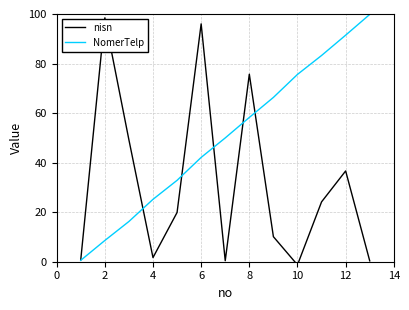

True or false: NomerTelp has a value of 25.2 at 4.

True